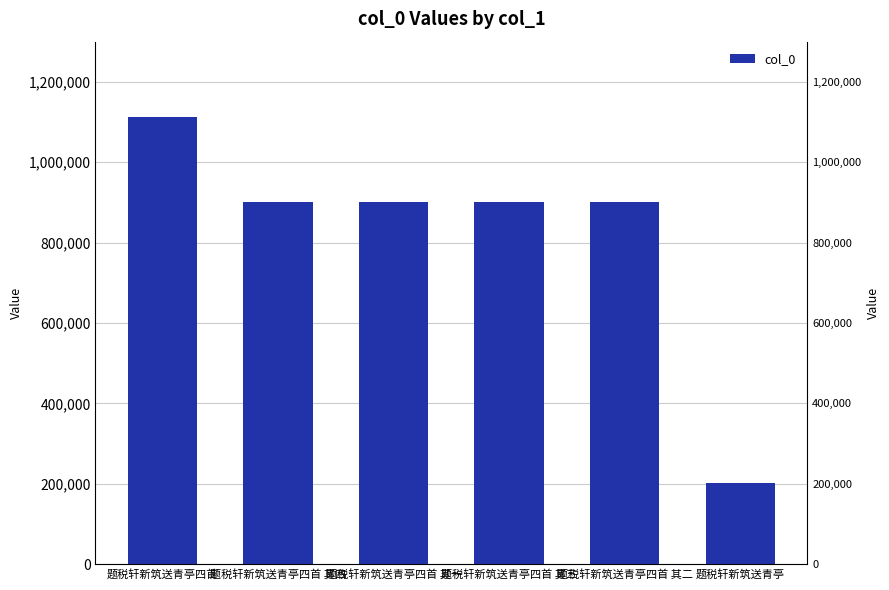

Rank the categories by value from lowest to highest.

题税轩新筑送青亭, 题税轩新筑送青亭四首 其四, 题税轩新筑送青亭四首 其三, 题税轩新筑送青亭四首 其二, 题税轩新筑送青亭四首 其一, 题税轩新筑送青亭四首